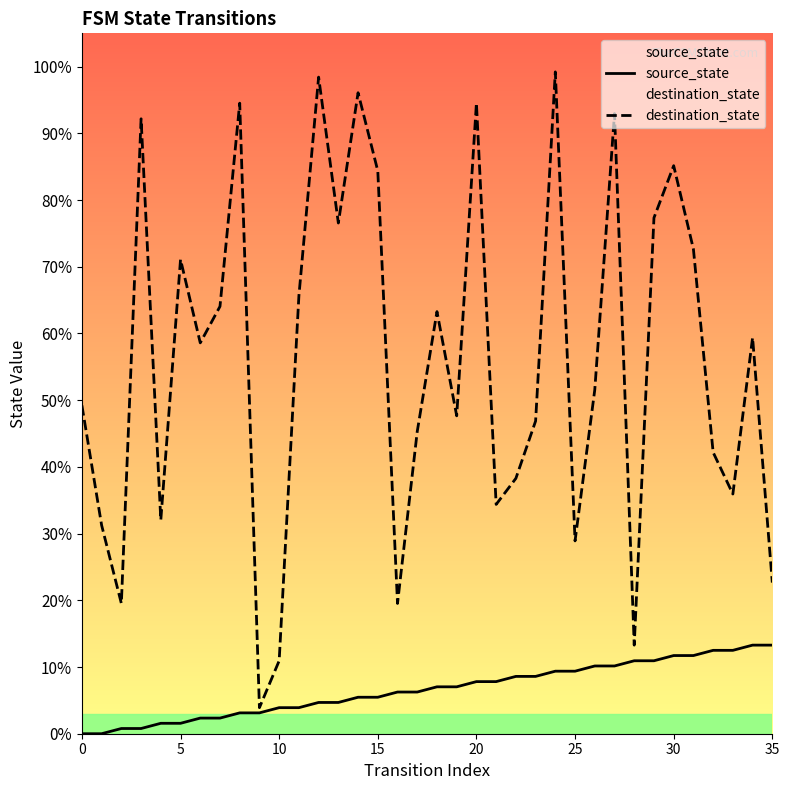

True or false: source_state and destination_state cross at least once.

False